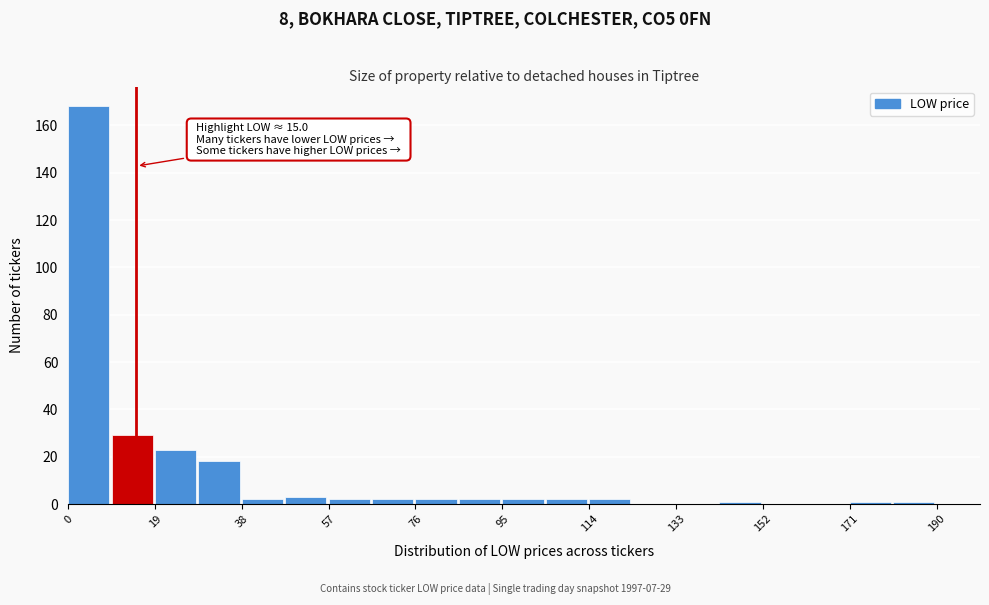

Which range on the x-axis has the tallest bar?

0 to 10